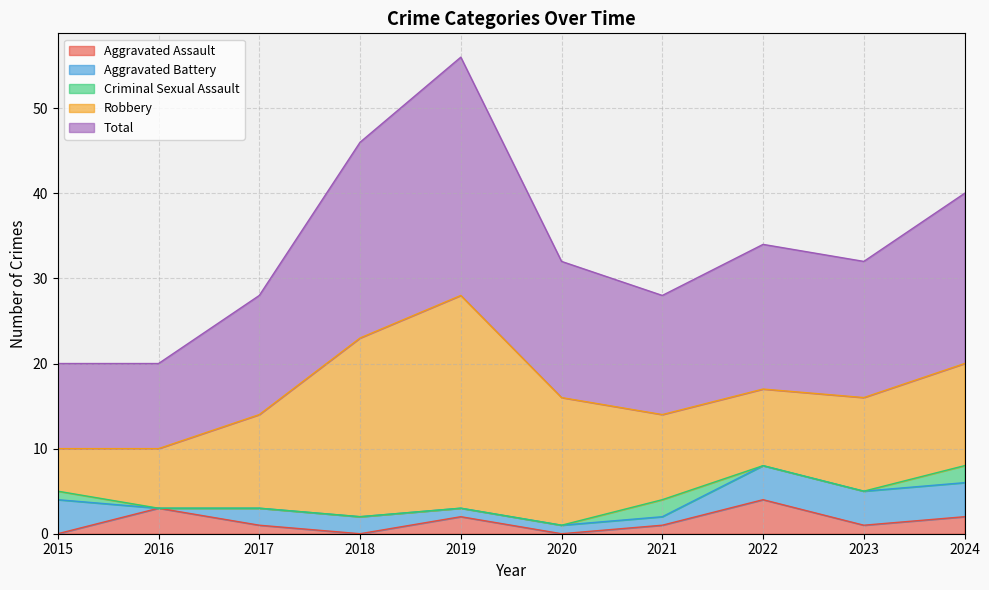

What are all the series names shown in the legend?

Aggravated Assault, Aggravated Battery, Criminal Sexual Assault, Robbery, Total